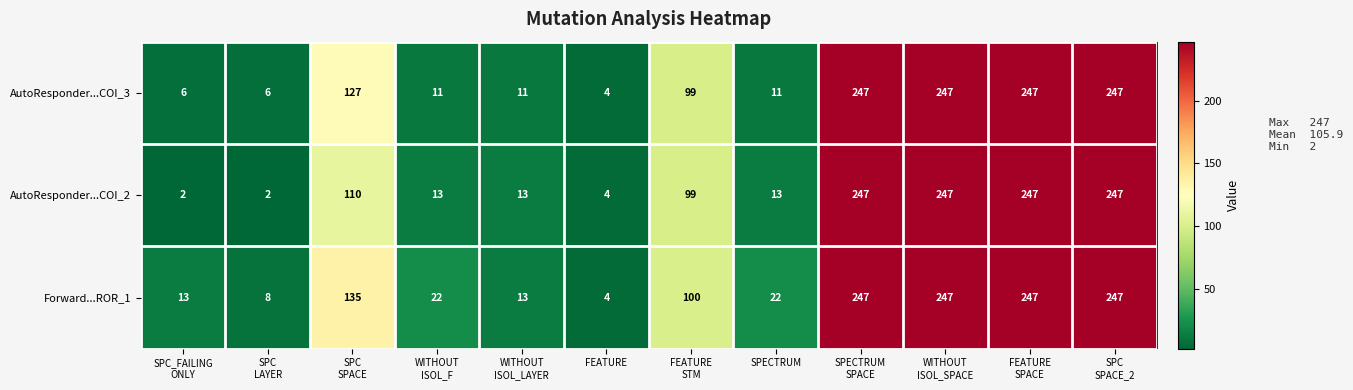

What is the sum of all AutoResponder...COI_2 values?

1244